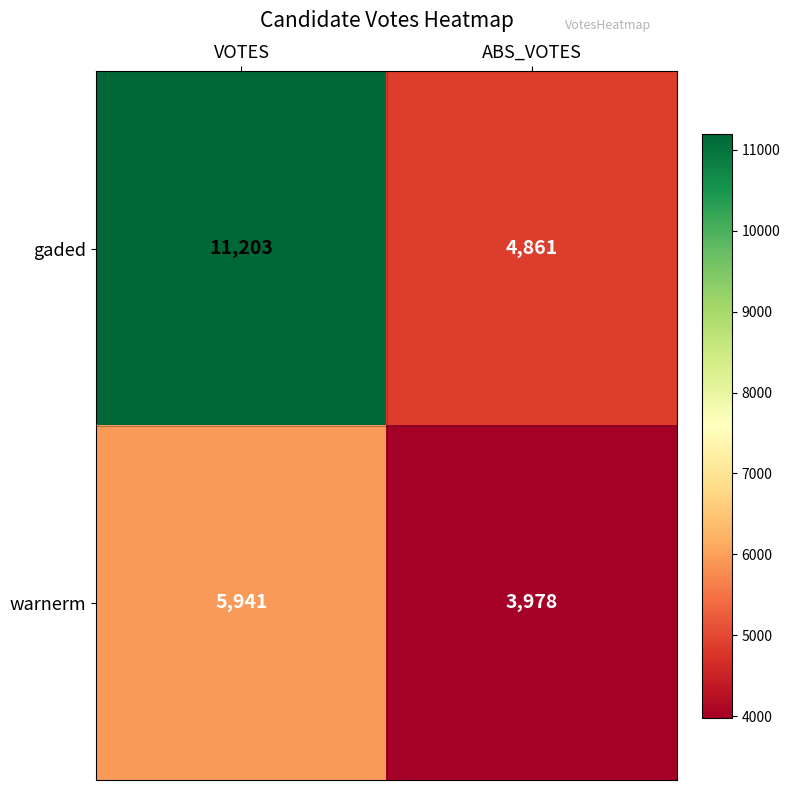

What is the approximate value of warnerm at VOTES, to the nearest 10?

5940